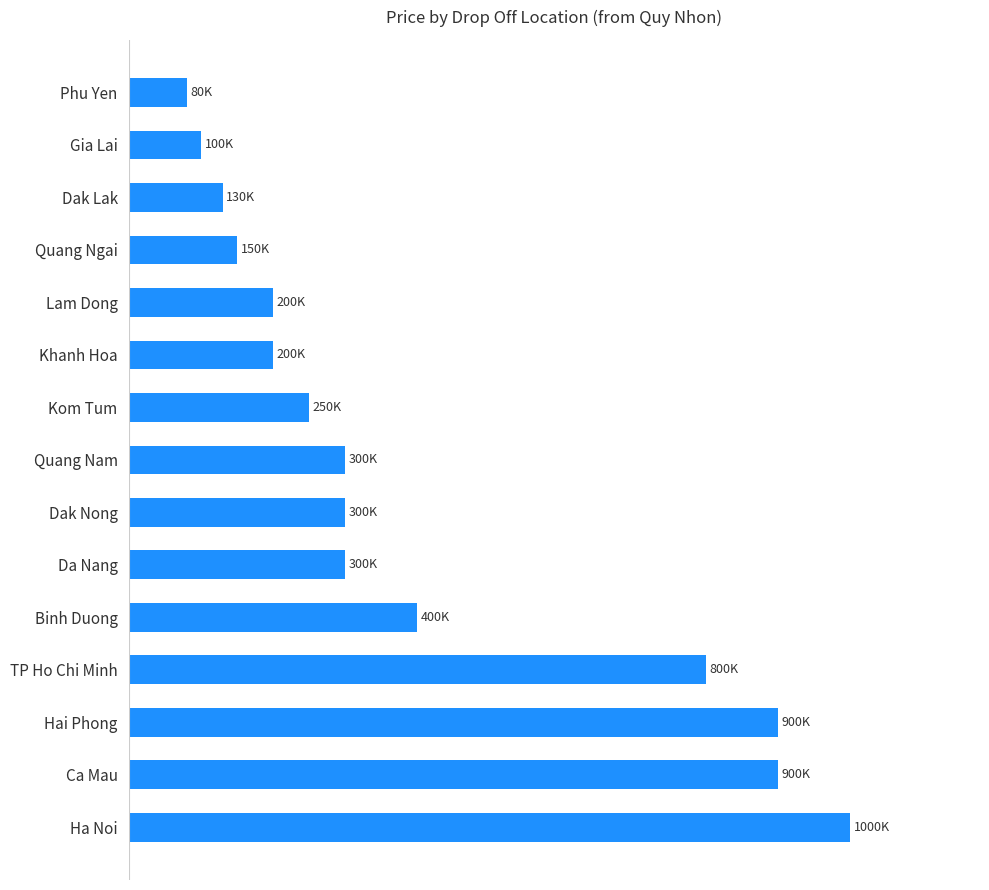

List the labels in order of value, smallest first.

Phu Yen, Gia Lai, Dak Lak, Quang Ngai, Khanh Hoa, Lam Dong, Kom Tum, Da Nang, Dak Nong, Quang Nam, Binh Duong, TP Ho Chi Minh, Ca Mau, Hai Phong, Ha Noi